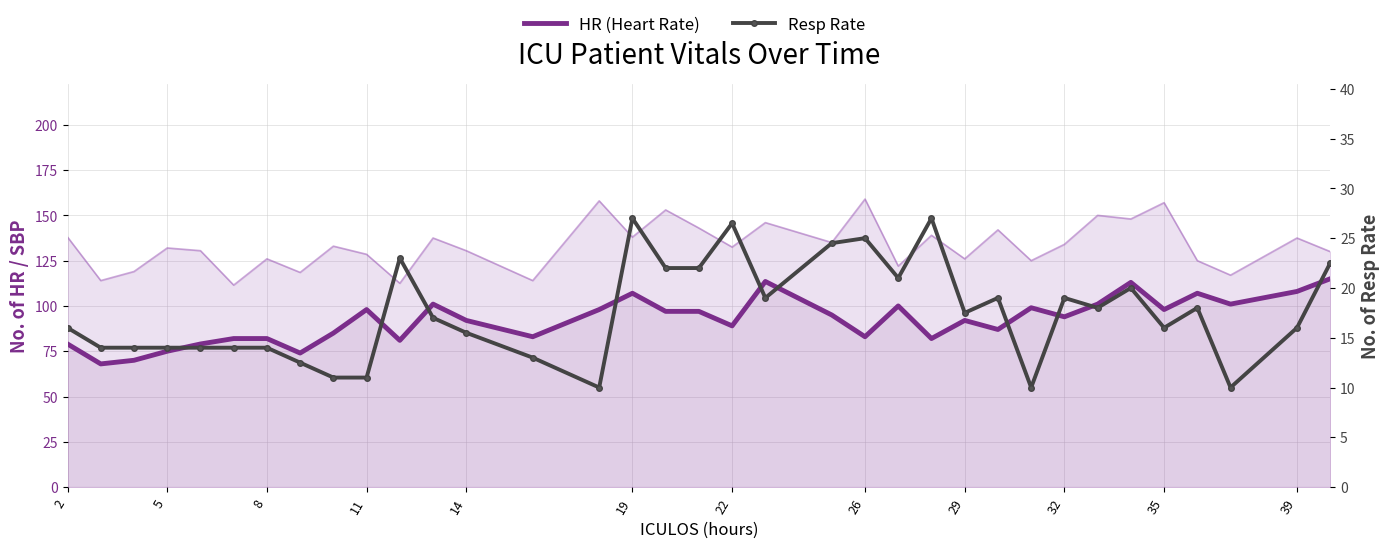

How many values in the HR (Heart Rate) series exceed 94?

17